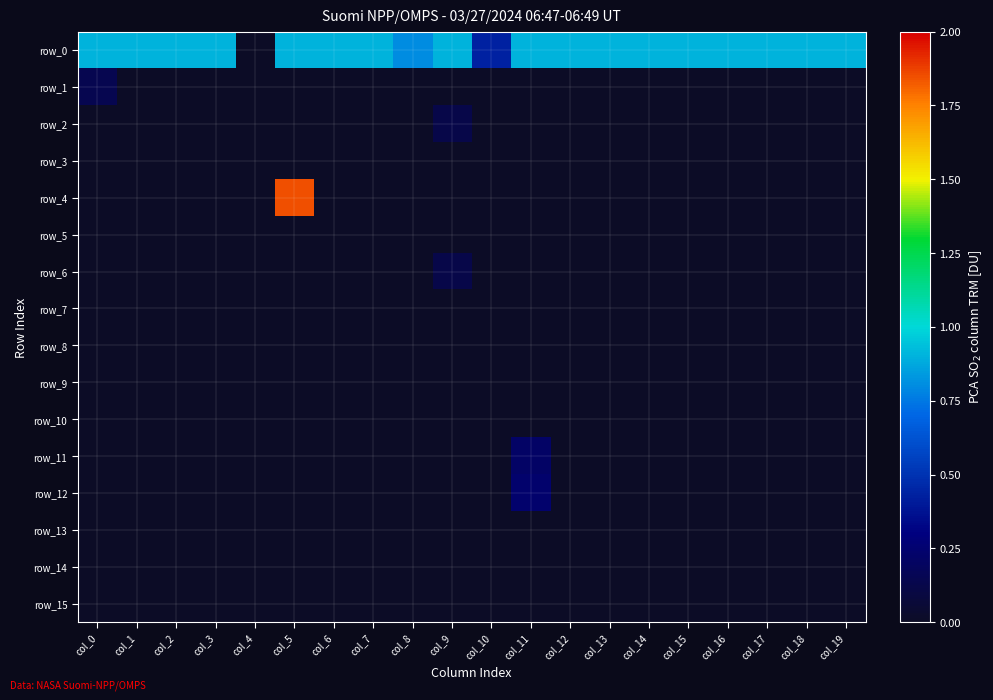

Which category has the highest value across all series?

col_5